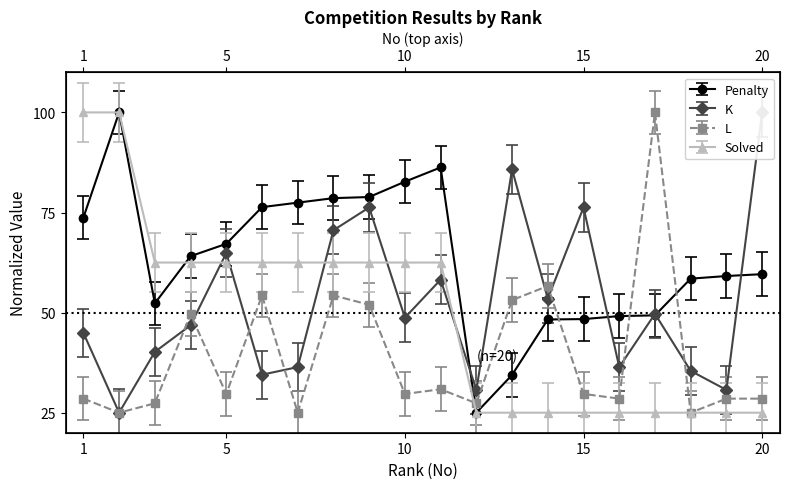

What is the difference between the L values at 9 and 10?

22.3